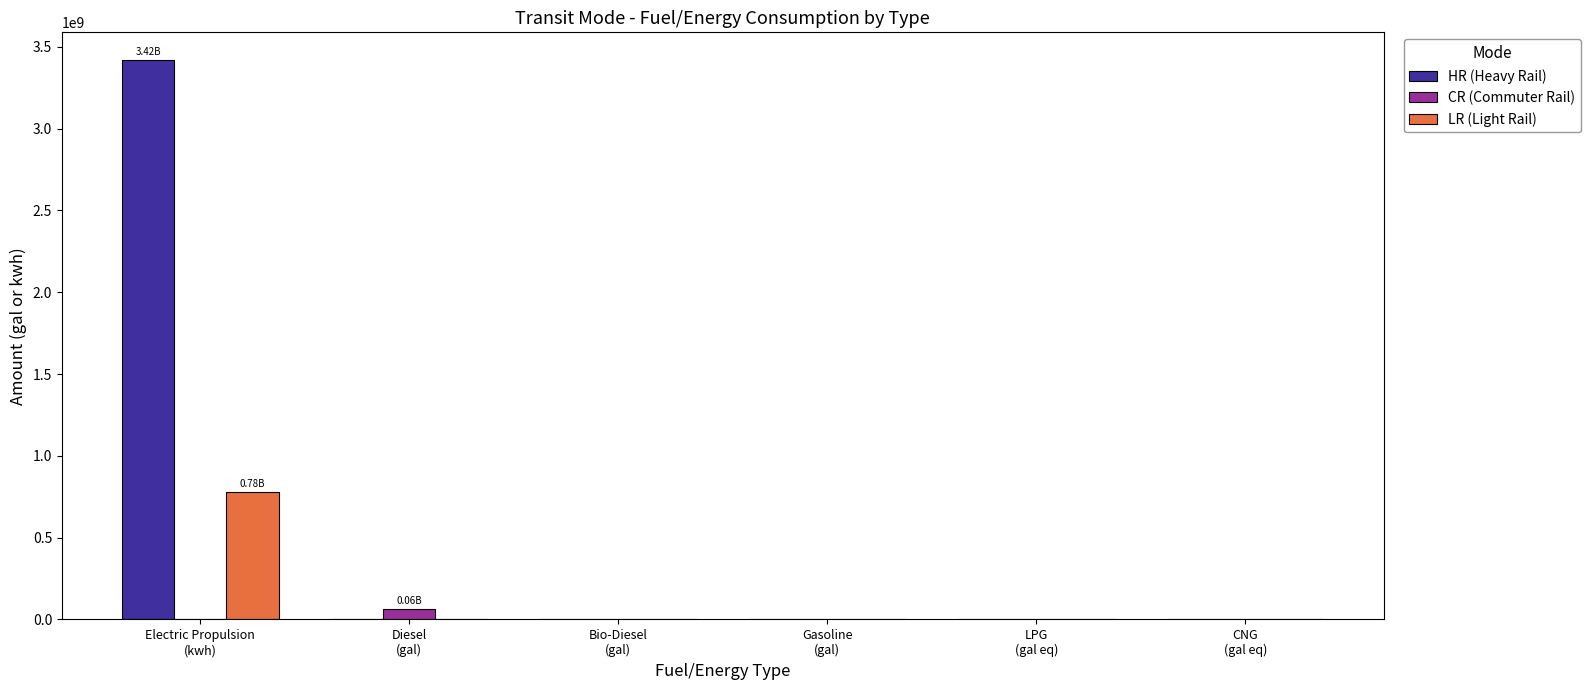

What is the sum of all CR (Commuter Rail) values?

64579907